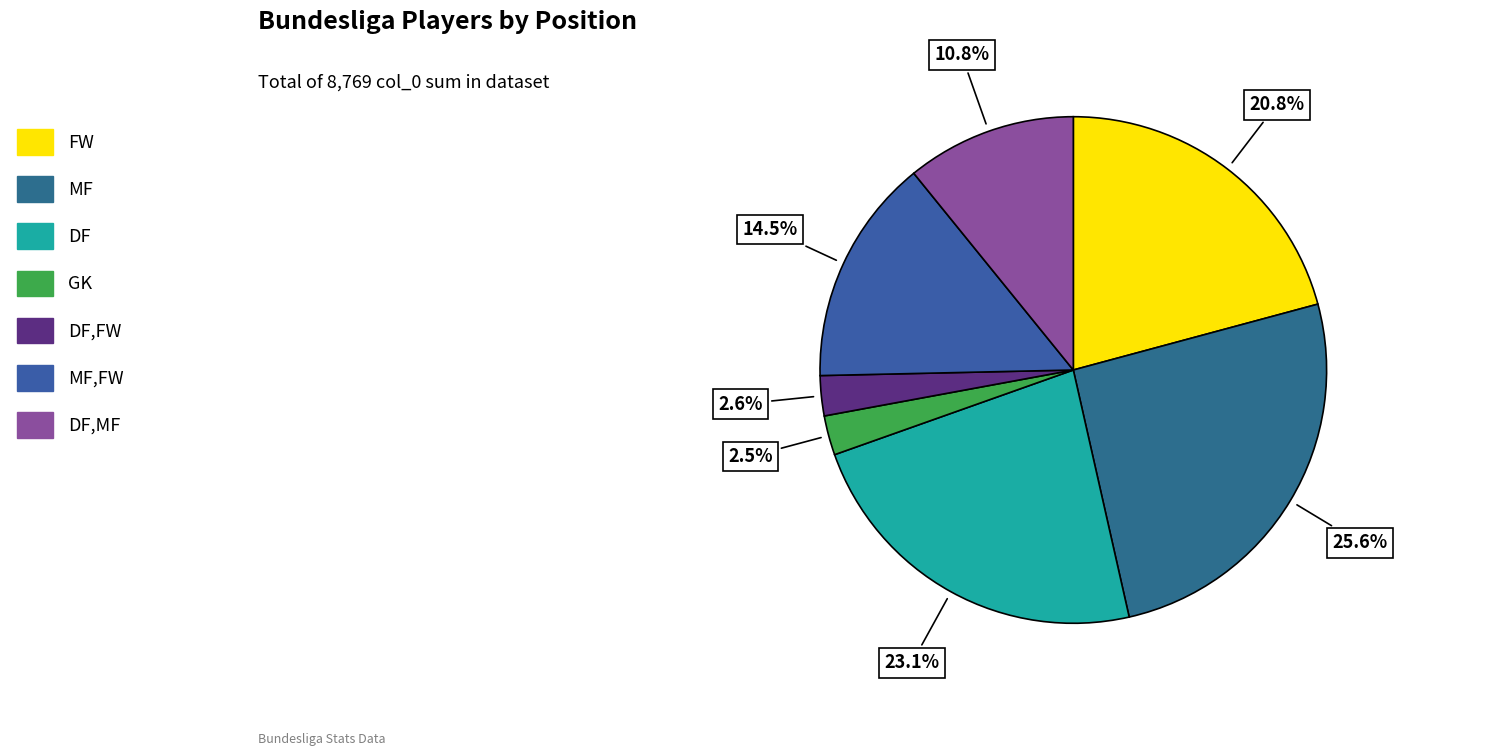

Which slice is the smallest?

GK